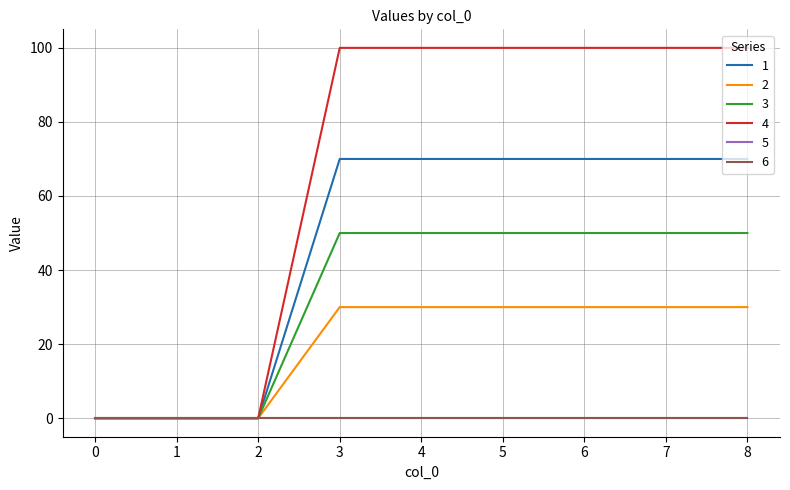

Is the value of 4 at 7 greater than the value of 1 at 1?

Yes